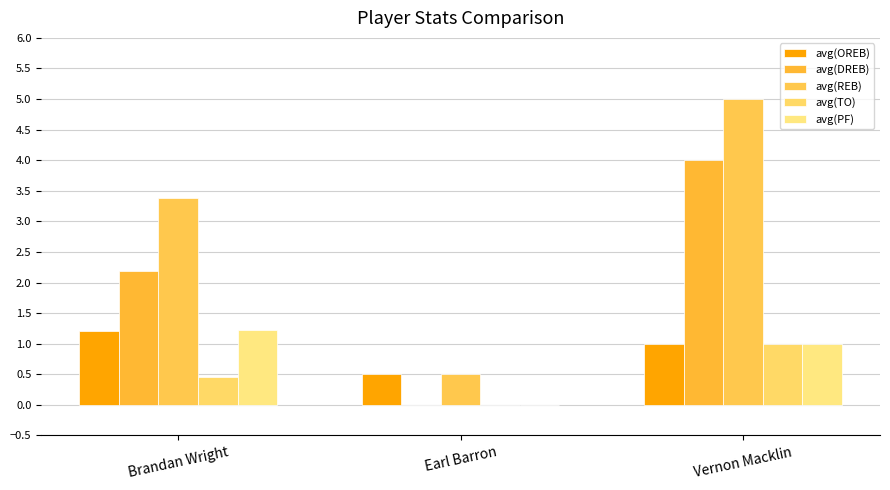

Does the chart contain stacked bars?

No